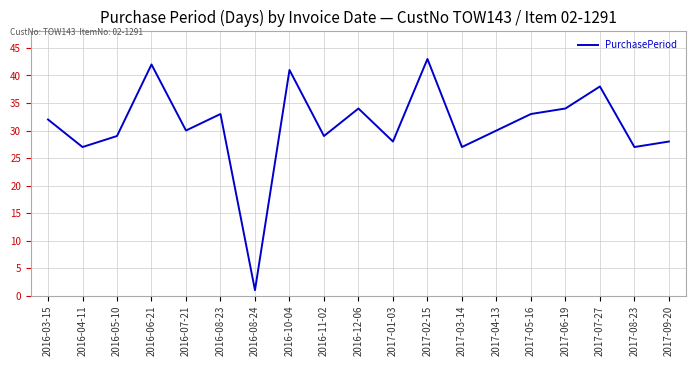

Does the chart display data point markers on the line(s)?

No